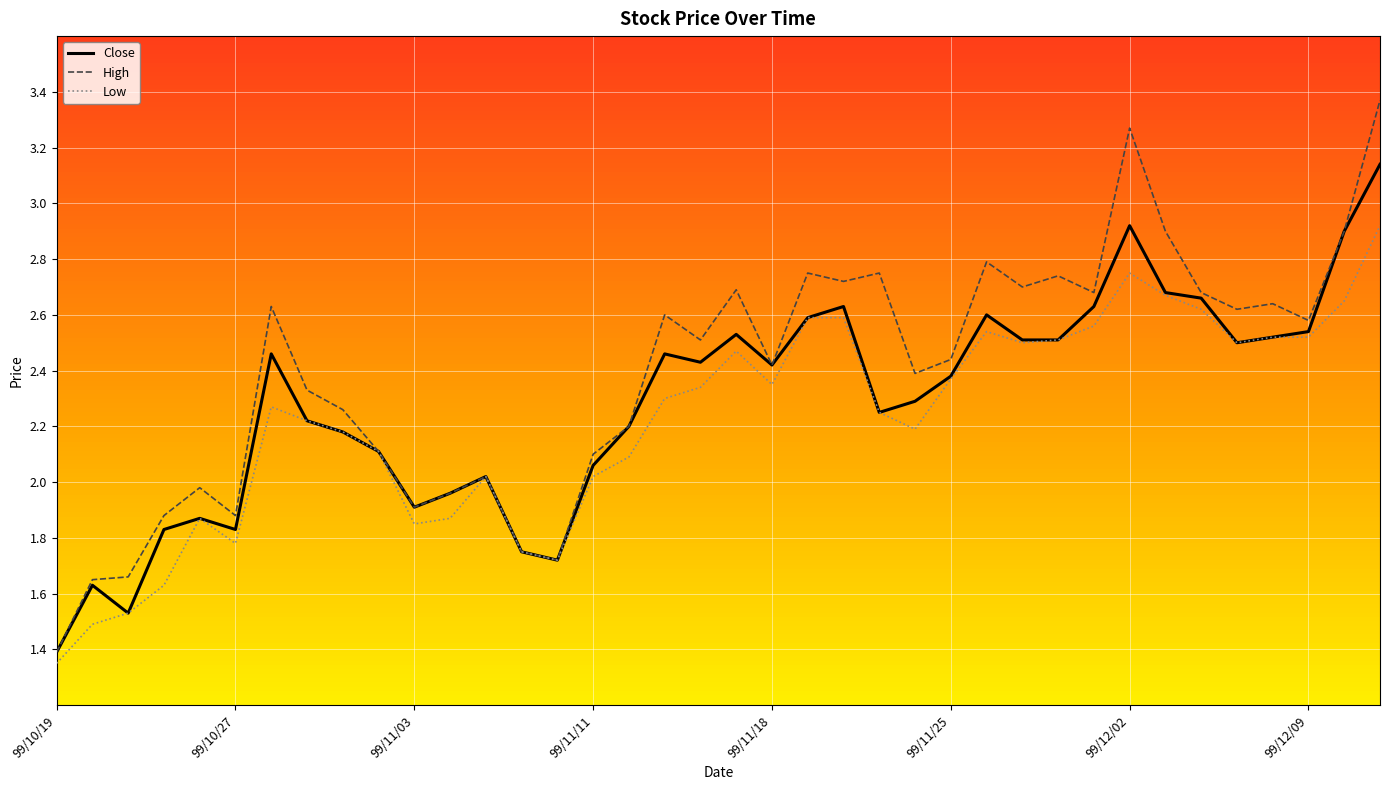

Rank the series by their maximum value, from lowest to highest.

Low, Close, High